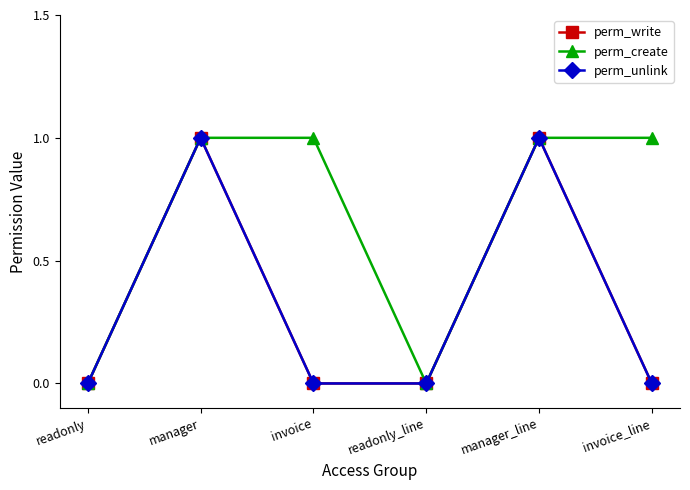

At invoice, list the series in order from smallest to largest.

perm_write, perm_unlink, perm_create